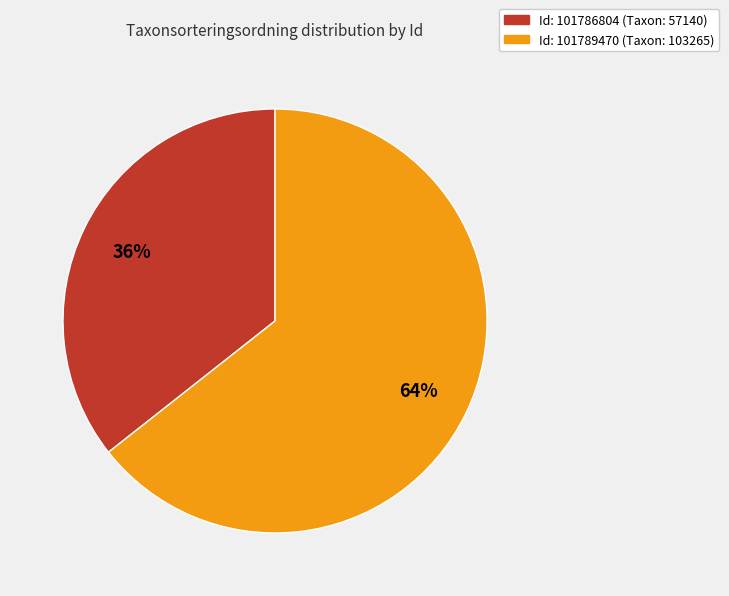

Does any single category account for the majority?

Yes